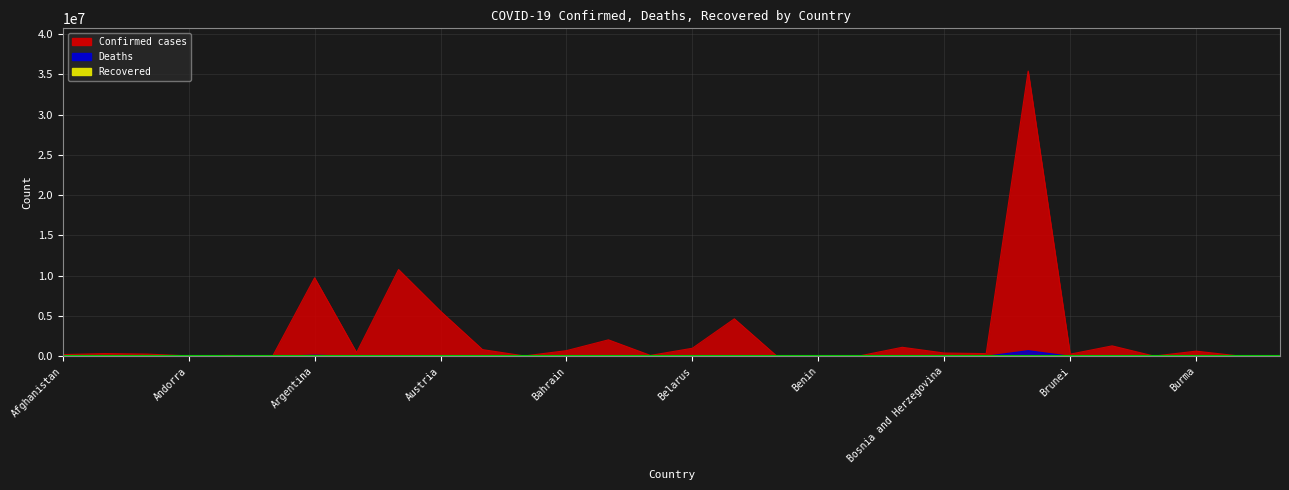

How many data points does each series have?

30